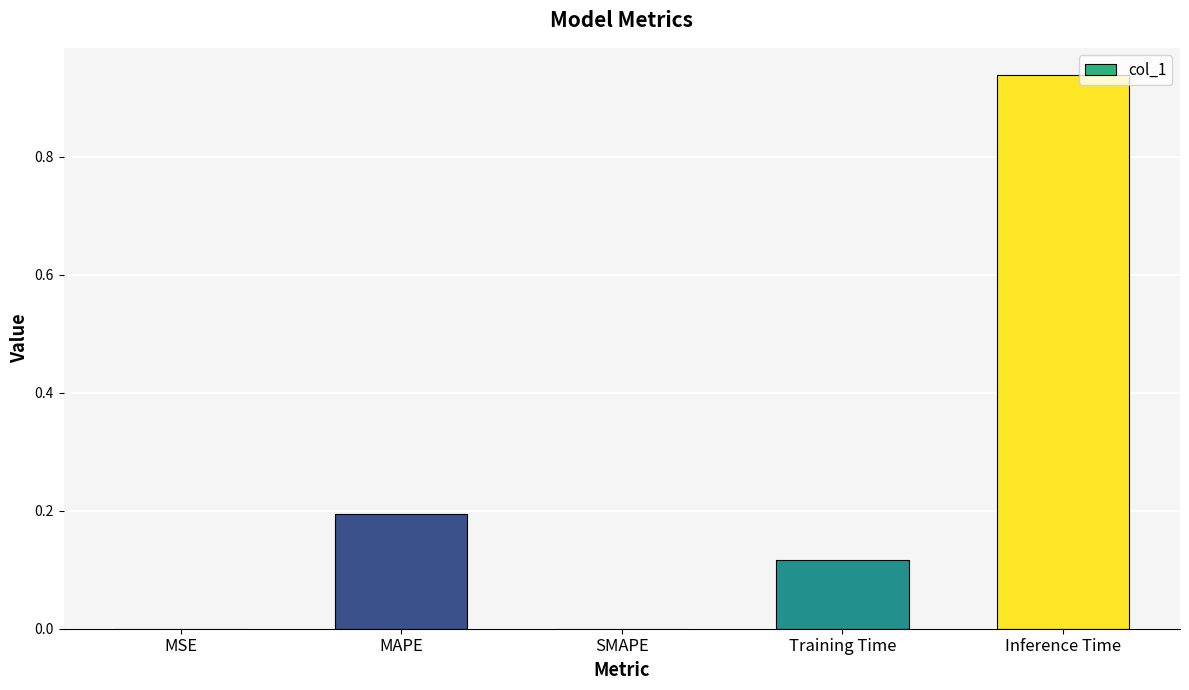

True or false: the data shows 0.1 at MAPE.

False